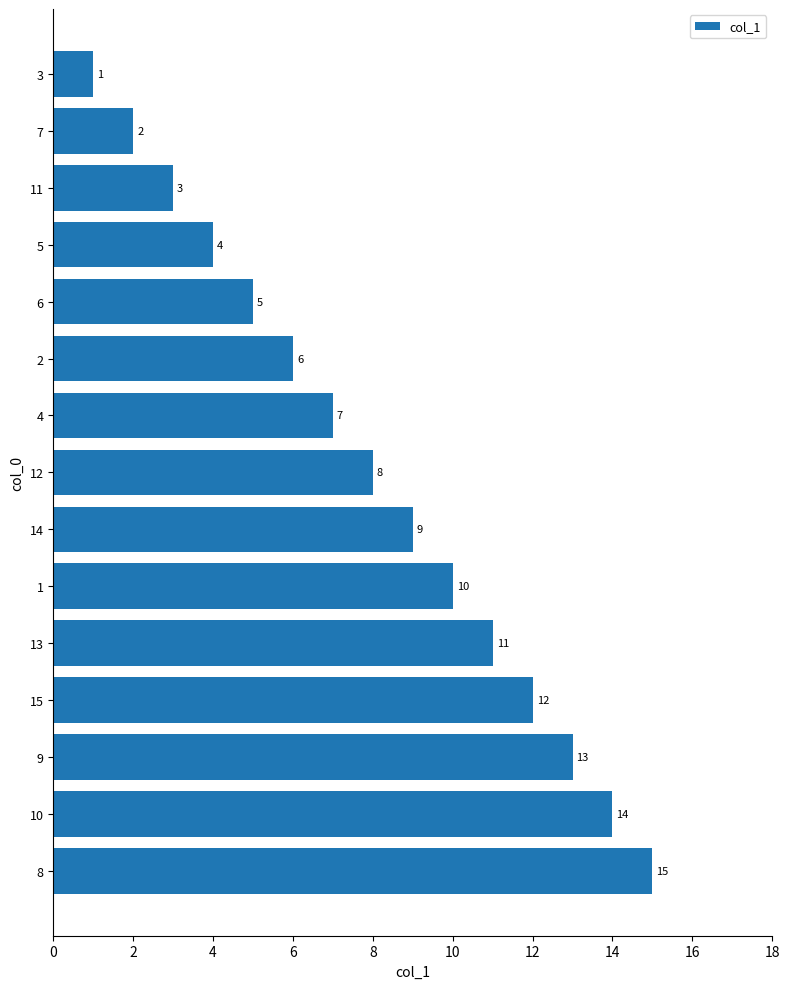

What is the average value?

8